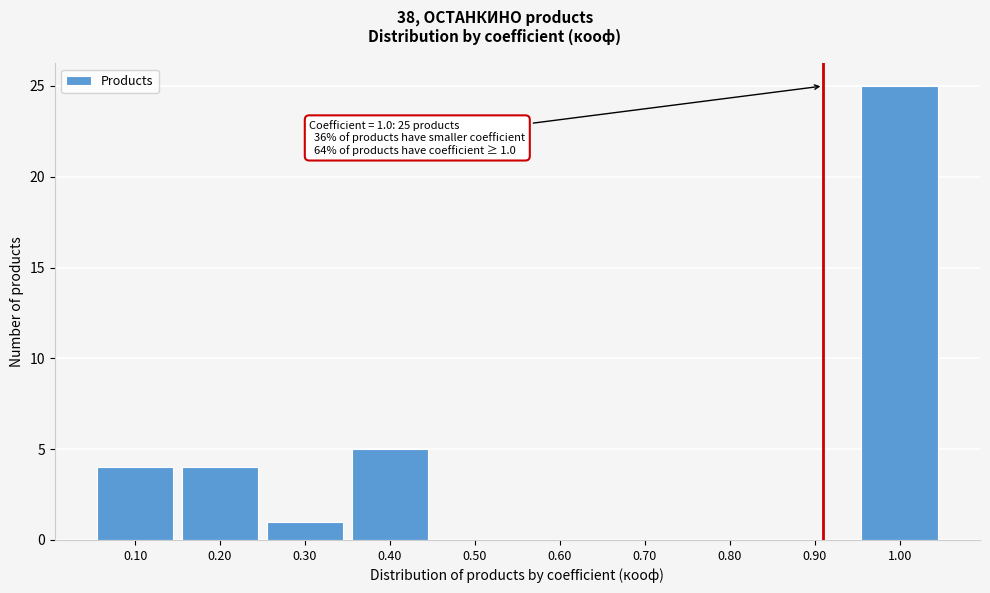

Reading left to right, extract all data points from this chart.

0.10=4	0.20=4	0.30=1	0.40=5	0.50=0	0.60=0	0.70=0	0.80=0	0.90=0	1.00=25